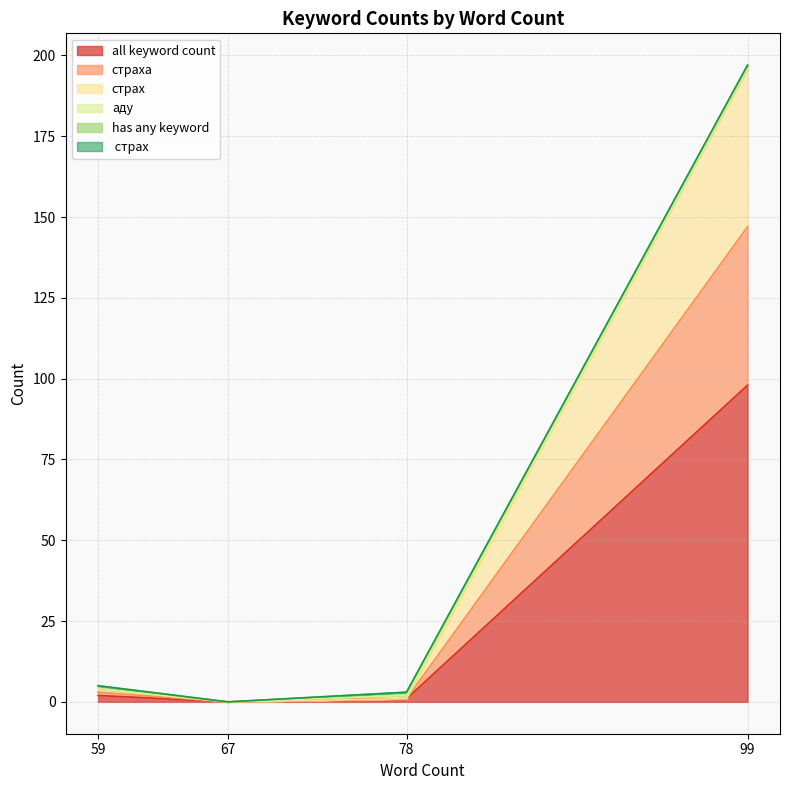

How many interior local valleys does the all keyword count series have?

1